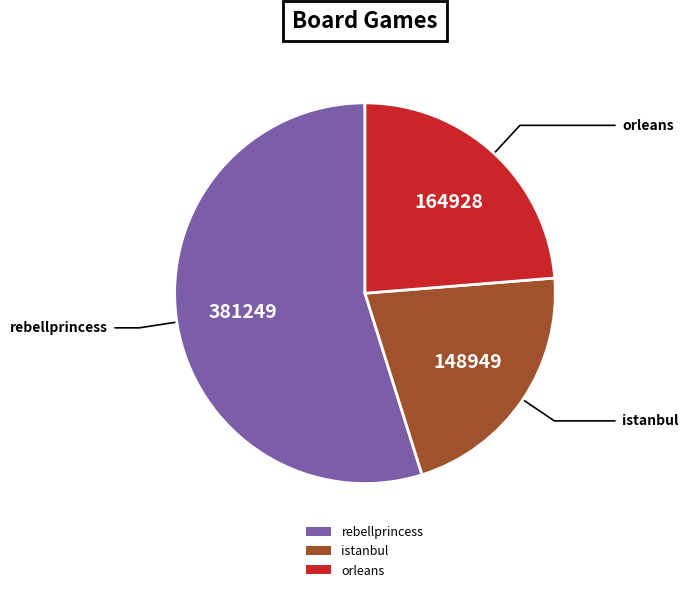

How many slices are in this pie chart?

3